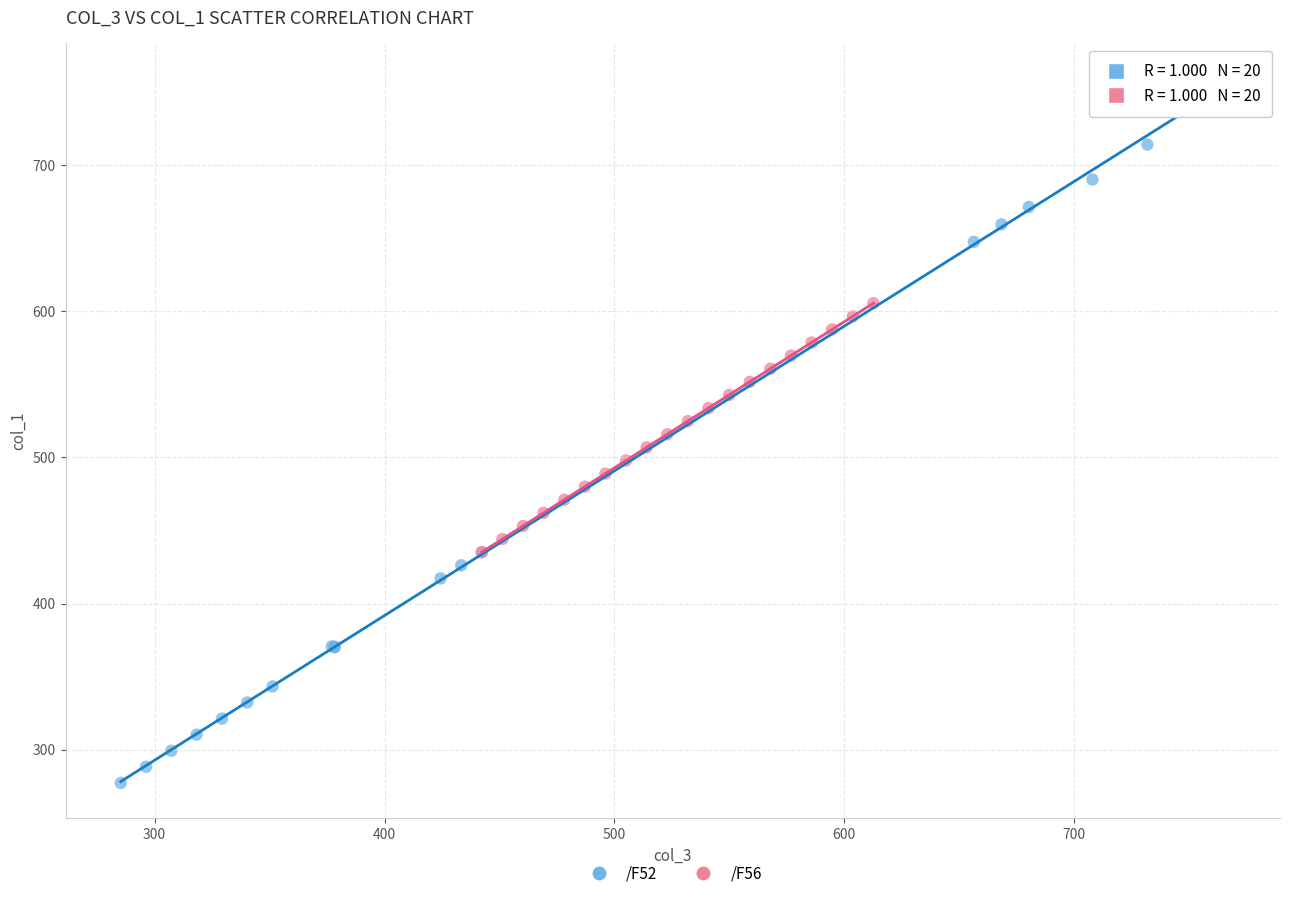

Which series contains the lowest Y value?

/F52